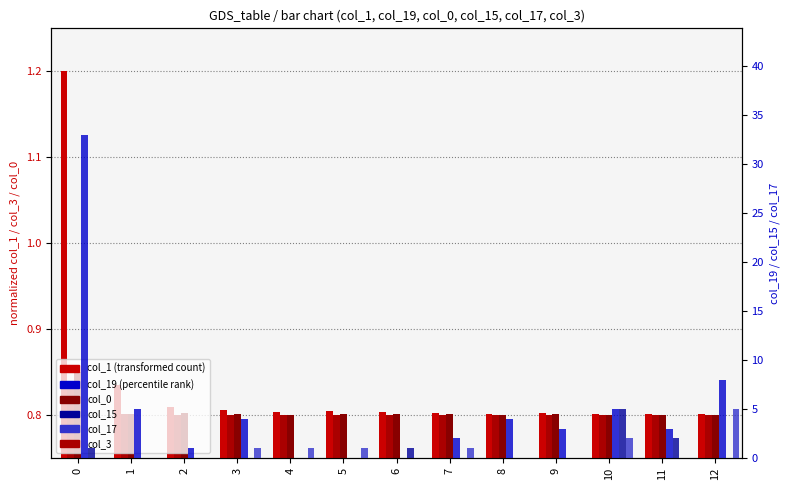

What is the value of the col_3 bar at the 6th from the left?

0.8